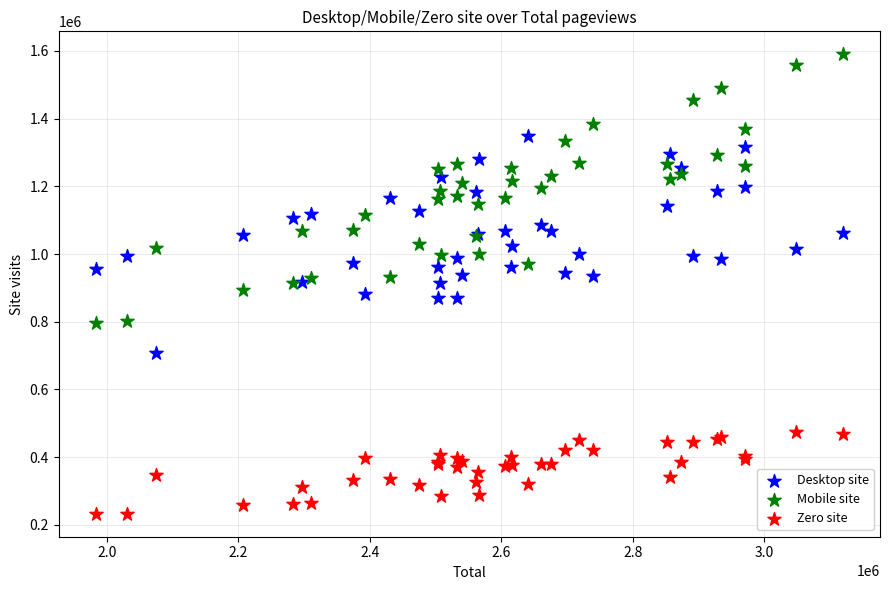

Which series reaches the minimum Y coordinate?

Zero site